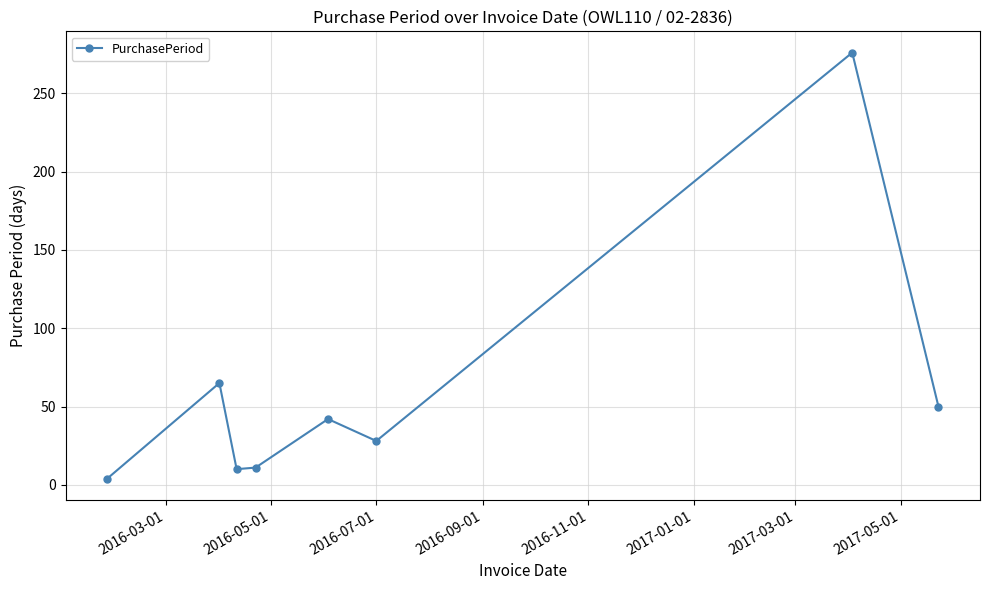

What is the difference between the second highest and minimum values?

61